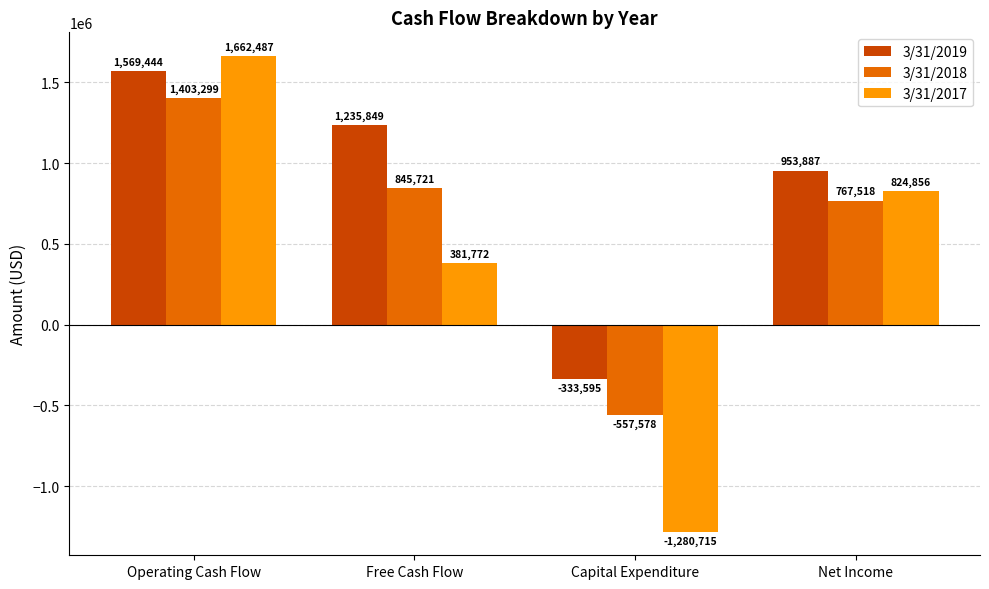

List the labels in order of 3/31/2017 value, smallest first.

Capital Expenditure, Free Cash Flow, Net Income, Operating Cash Flow